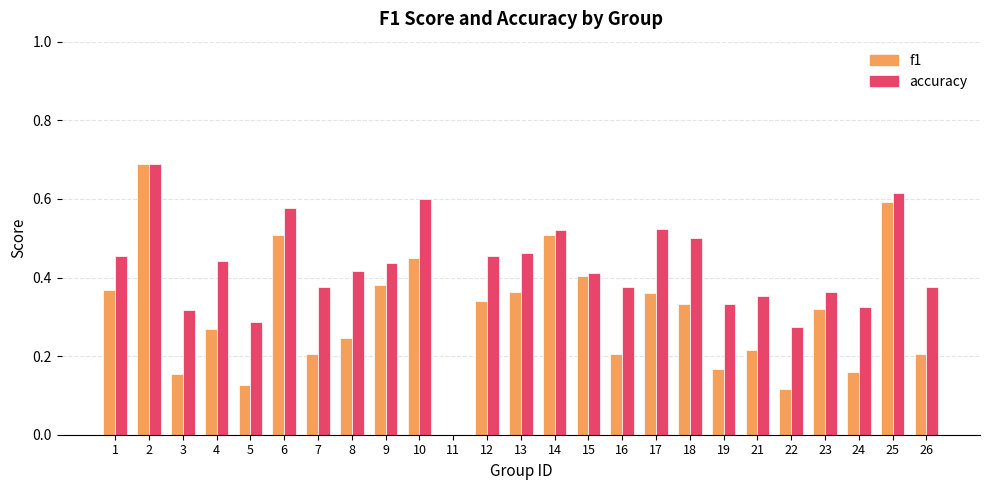

At which category is the sum across all series the highest?

2